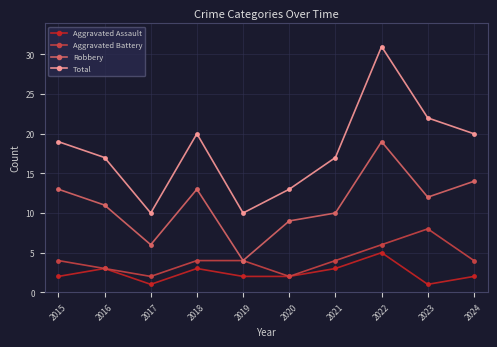

True or false: Total and Aggravated Battery intersect in this chart.

False